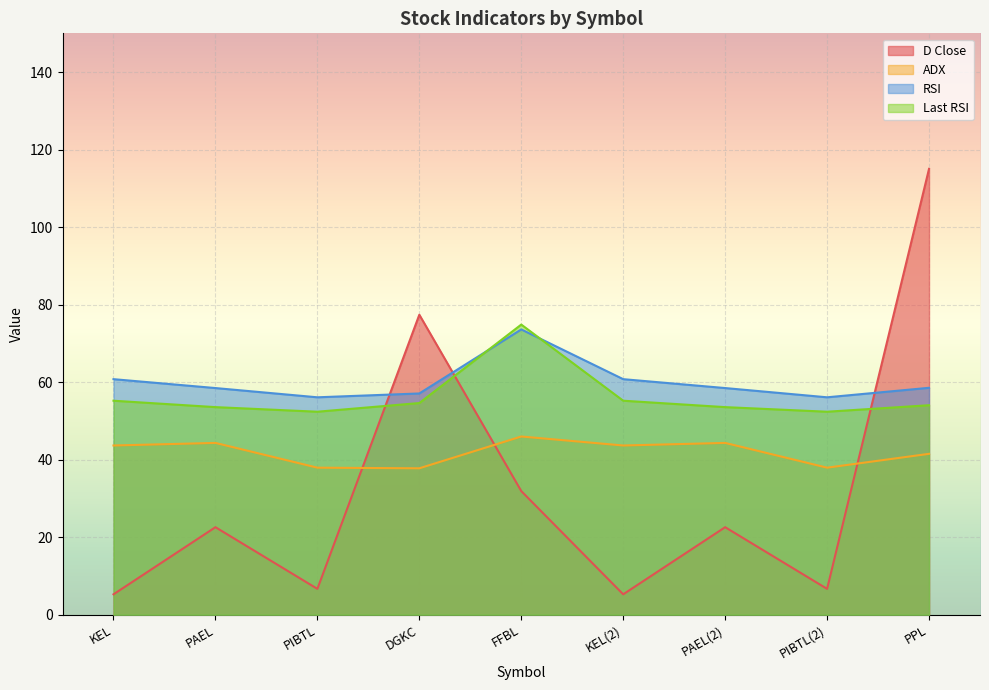

What are all the series names shown in the legend?

D Close, ADX, RSI, Last RSI